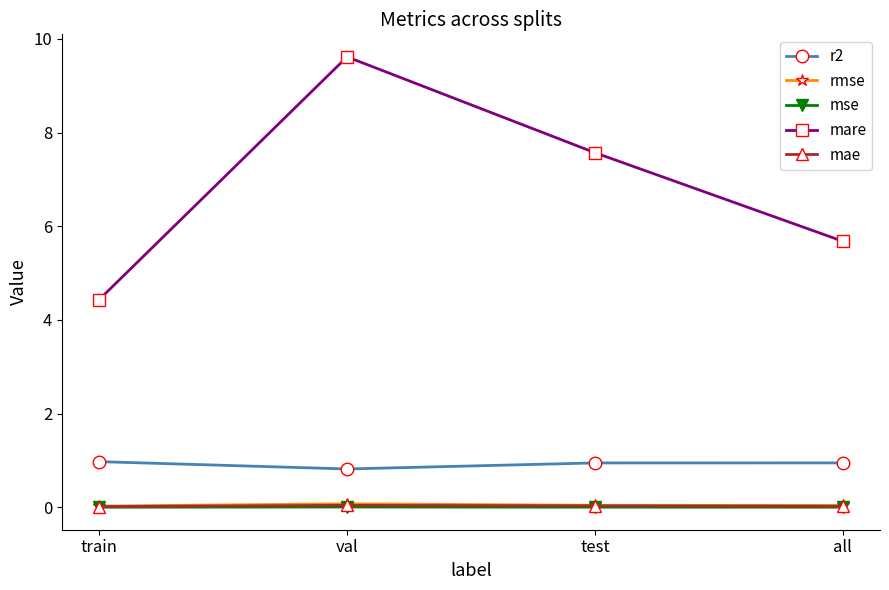

How many distinct data groups are displayed?

5